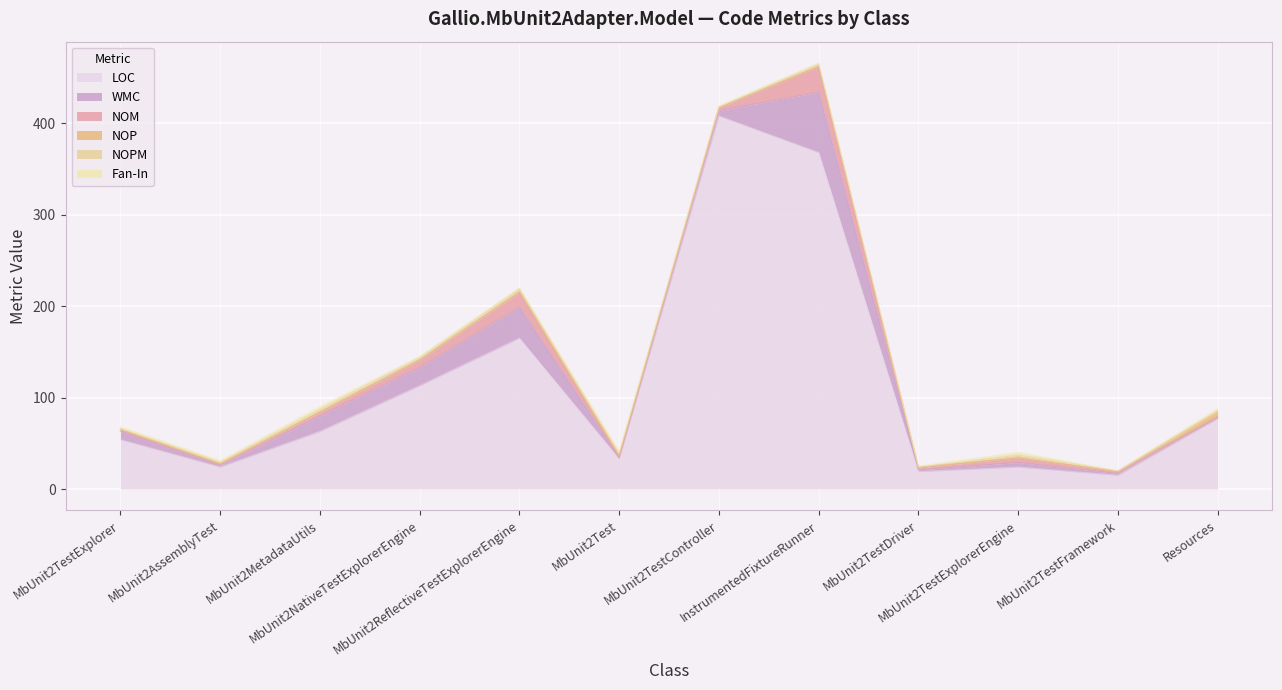

True or false: NOP and Fan-In intersect in this chart.

False